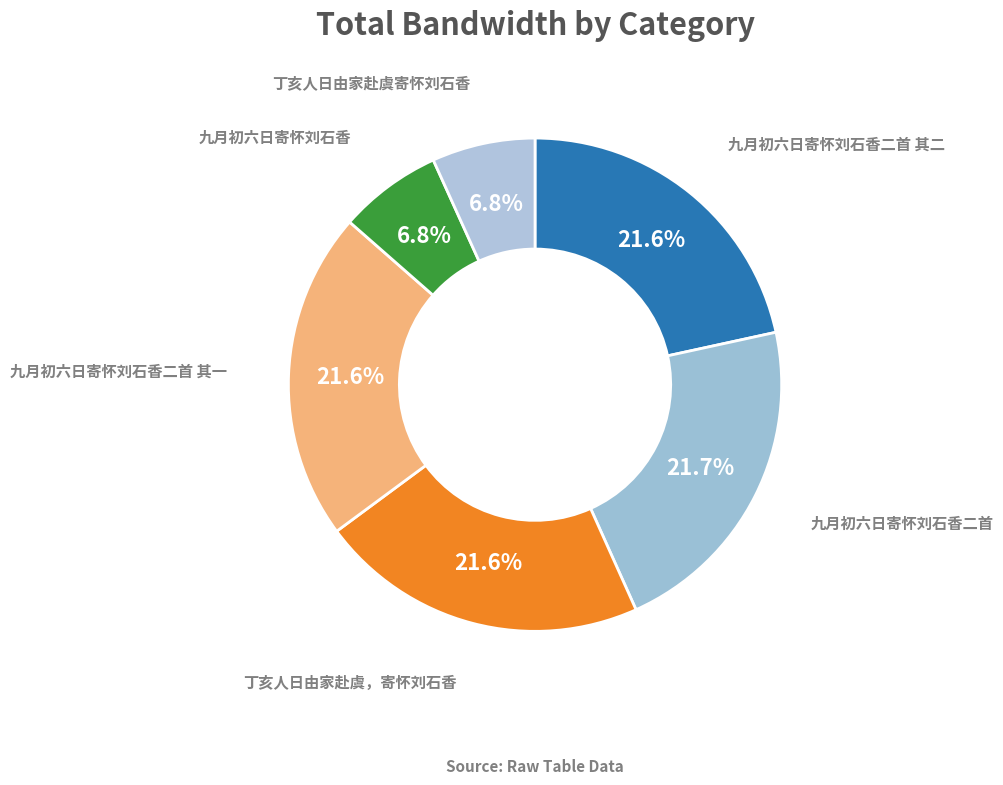

How many segments does this pie chart have?

6